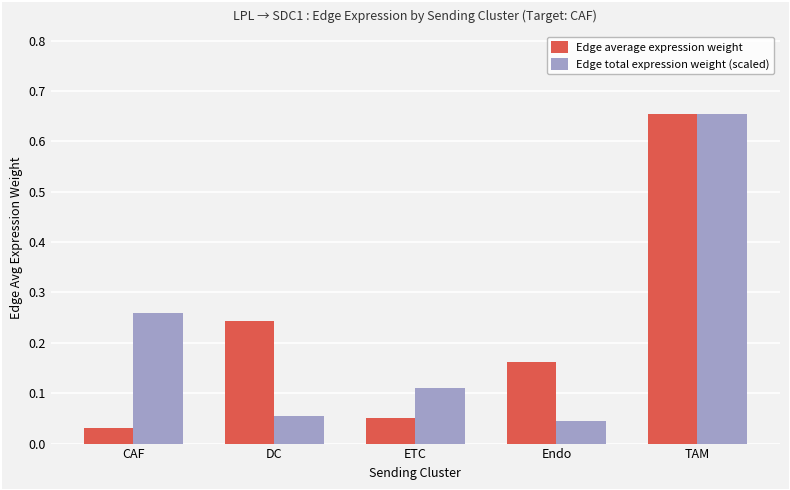

At CAF, list the series in order from largest to smallest.

Edge total expression weight (scaled), Edge average expression weight